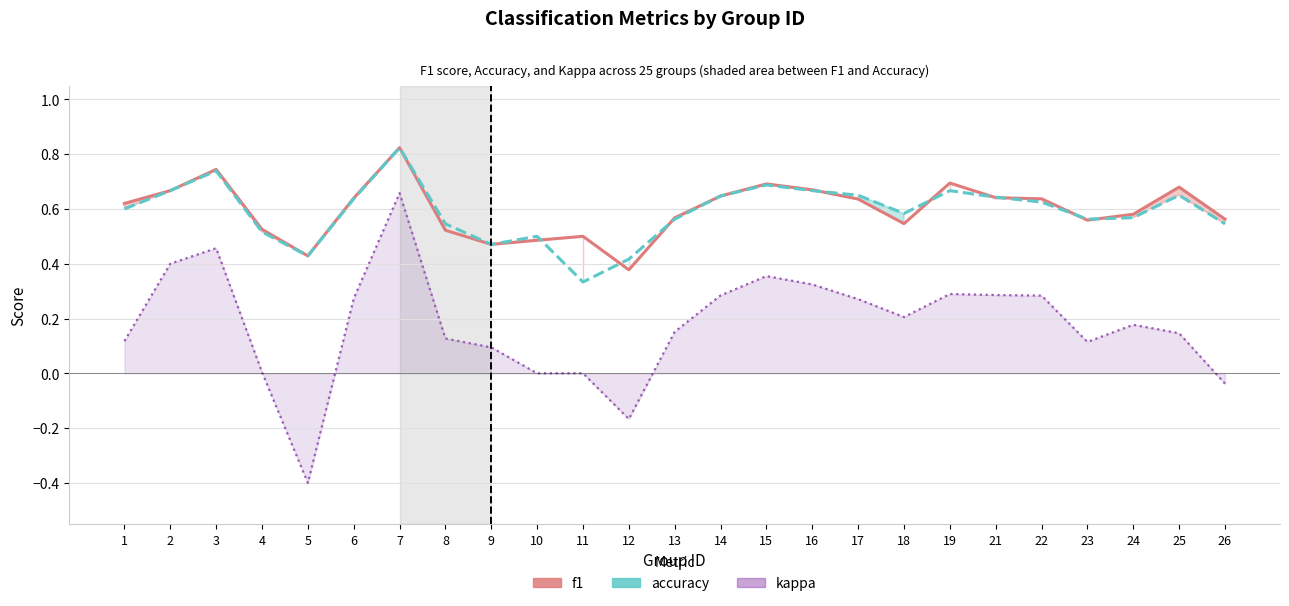

Where is the first local maximum for f1?

3